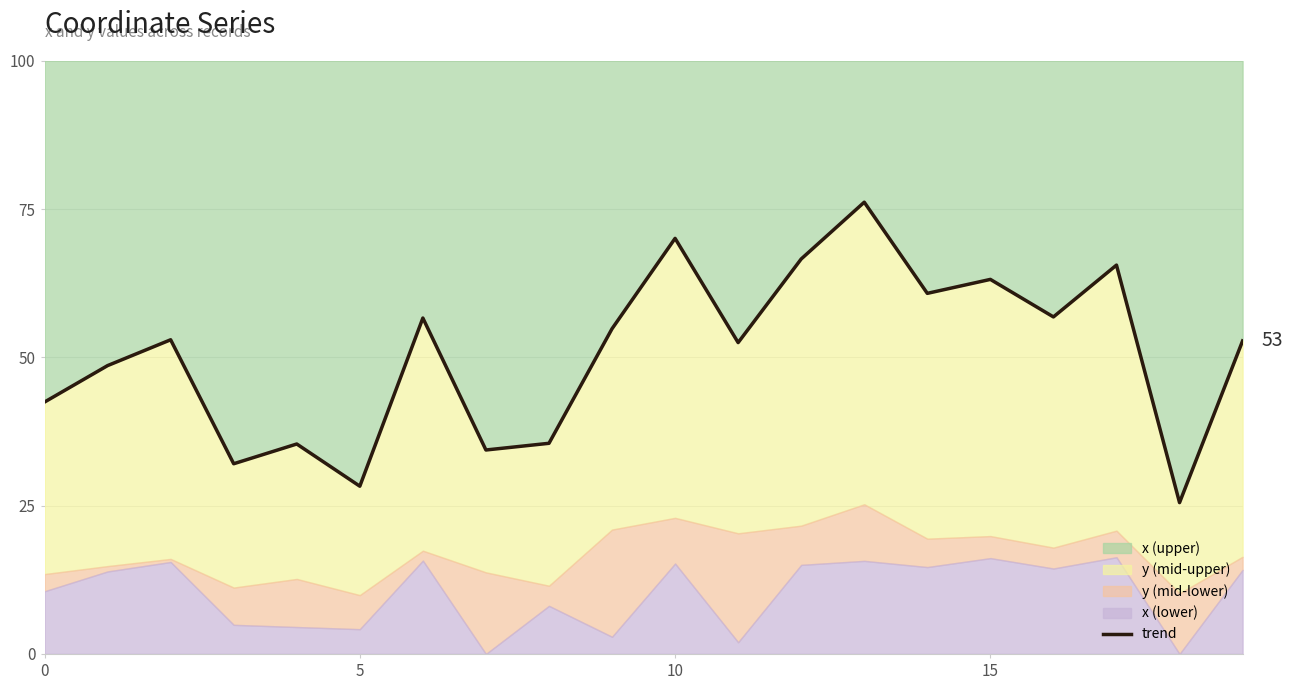

What value does the data have at 6?

56.6